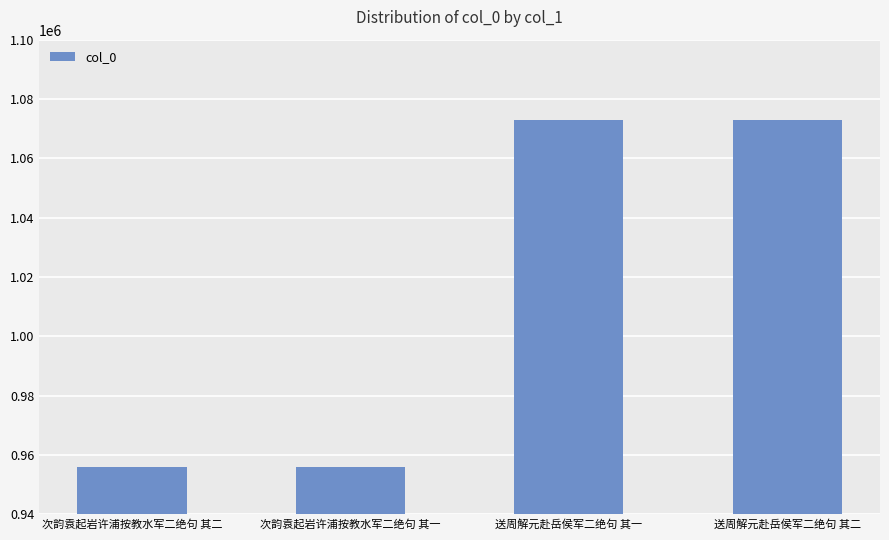

The value at 送周解元赴岳侯军二绝句 其一 is 1612140. True or false?

False